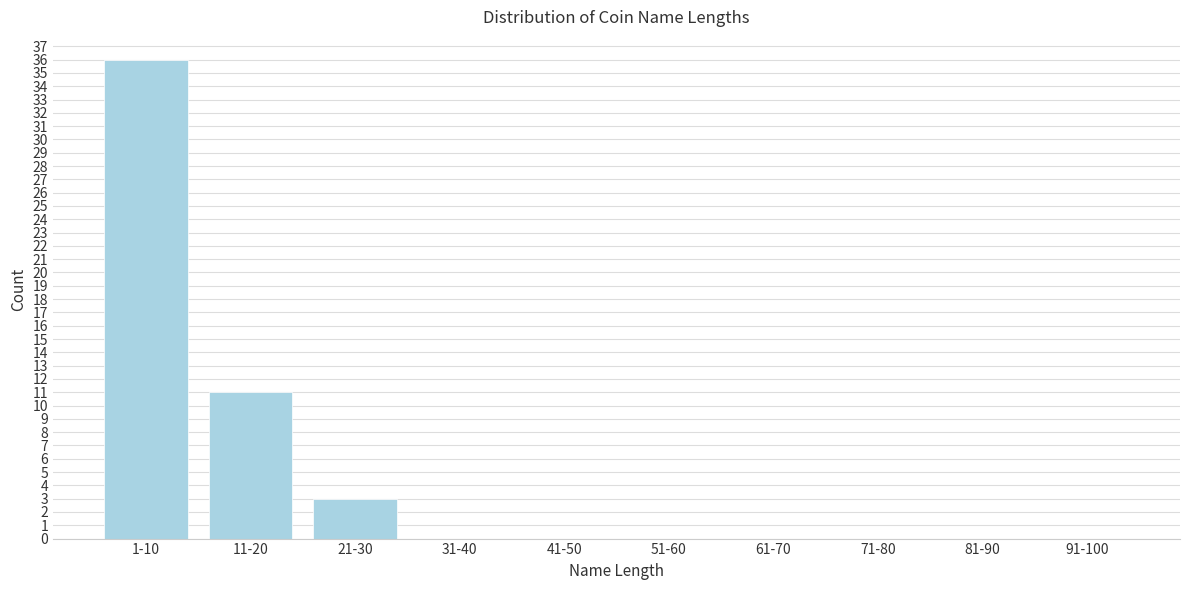

Reading left to right, what are all the values shown in this chart?

1-10=36	11-20=11	21-30=3	31-40=0	41-50=0	51-60=0	61-70=0	71-80=0	81-90=0	91-100=0